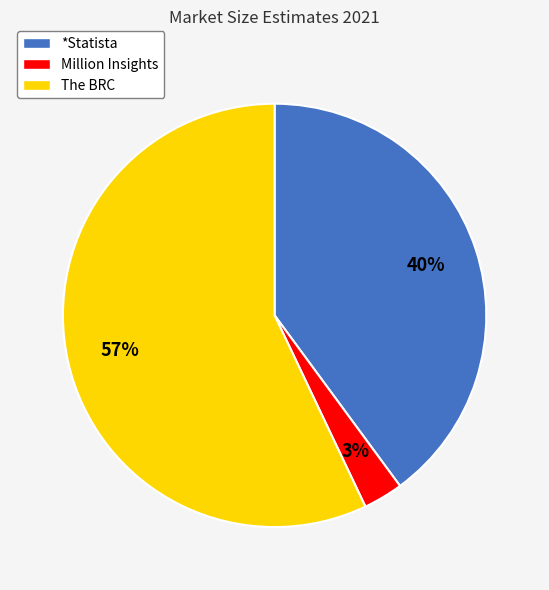

Does any single category account for the majority?

Yes